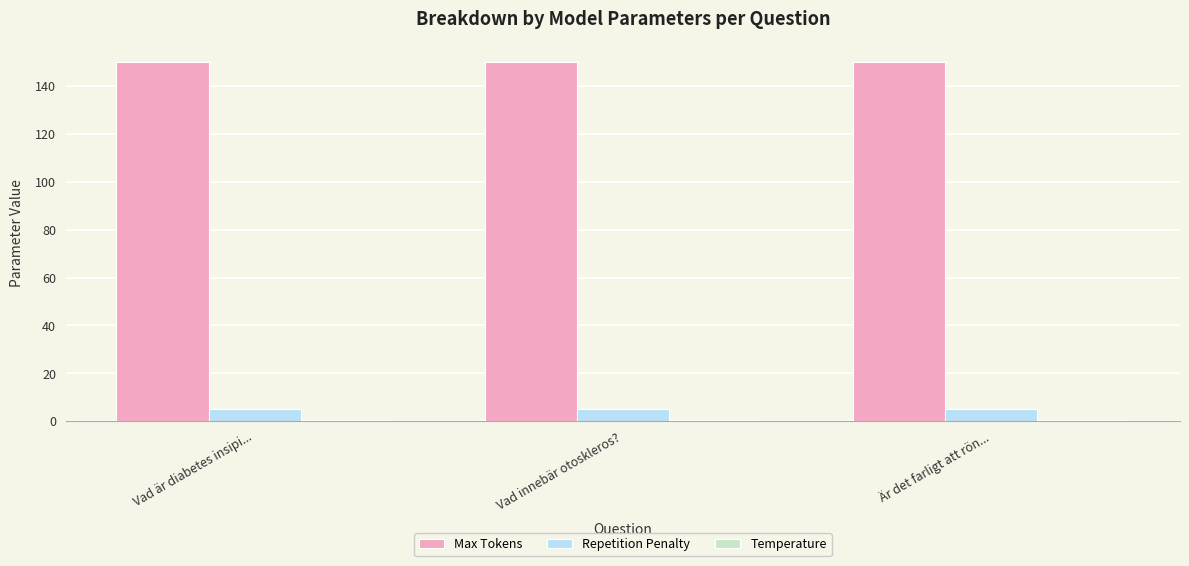

How many bars are there in each group?

3